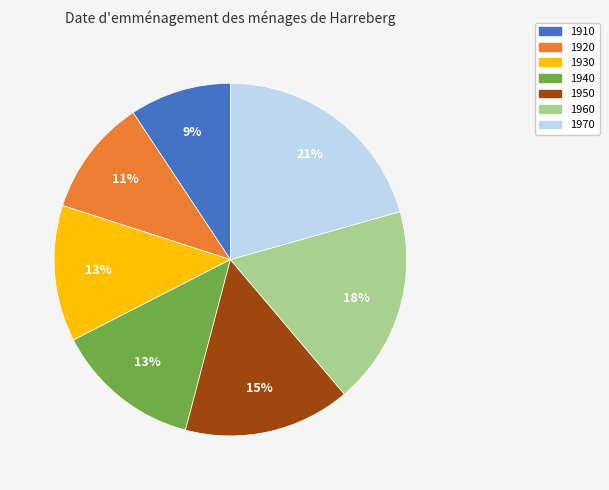

The 1910 slice represents 9% of the pie. True or false?

True